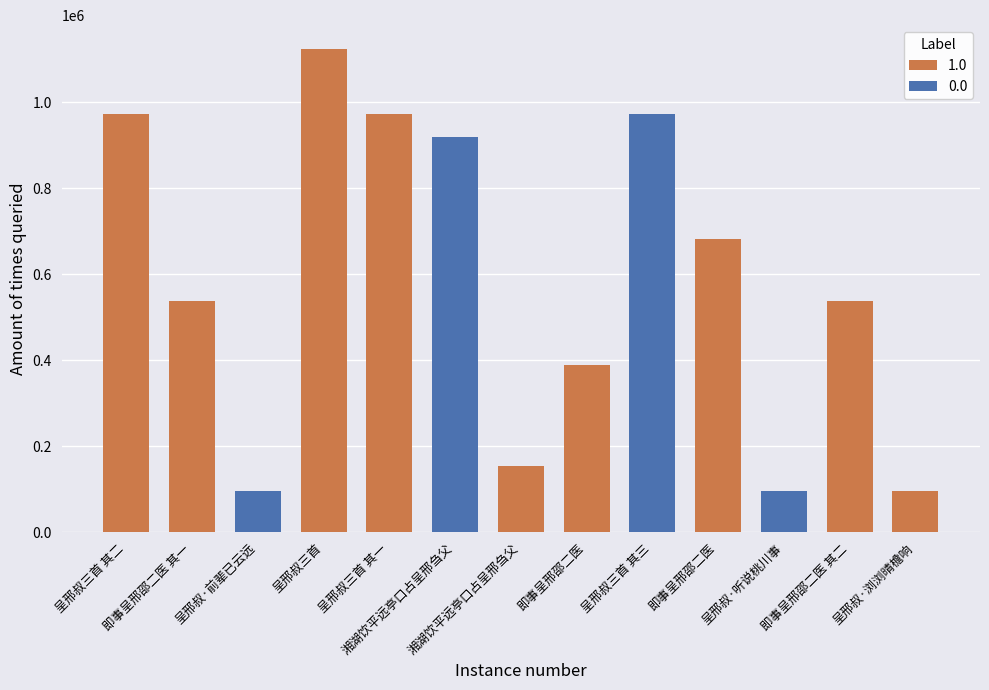

What is the value of the 2nd bar from the left?

537916